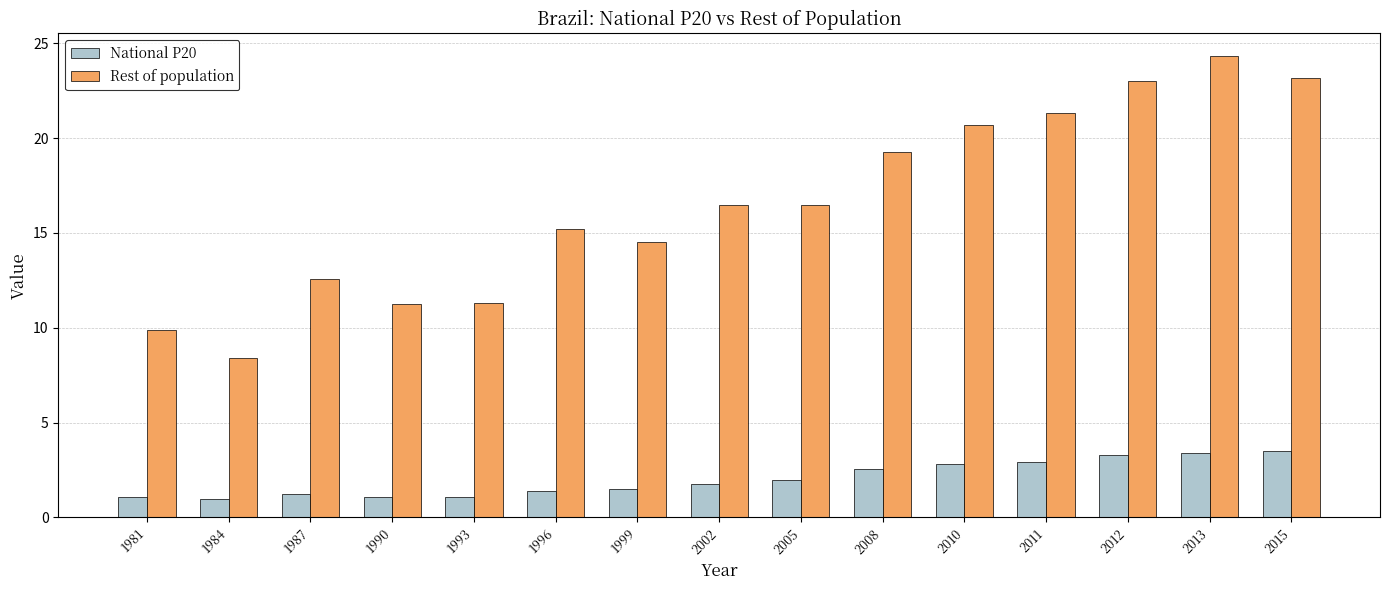

The value of National P20 at 2013 is 5.6. True or false?

False